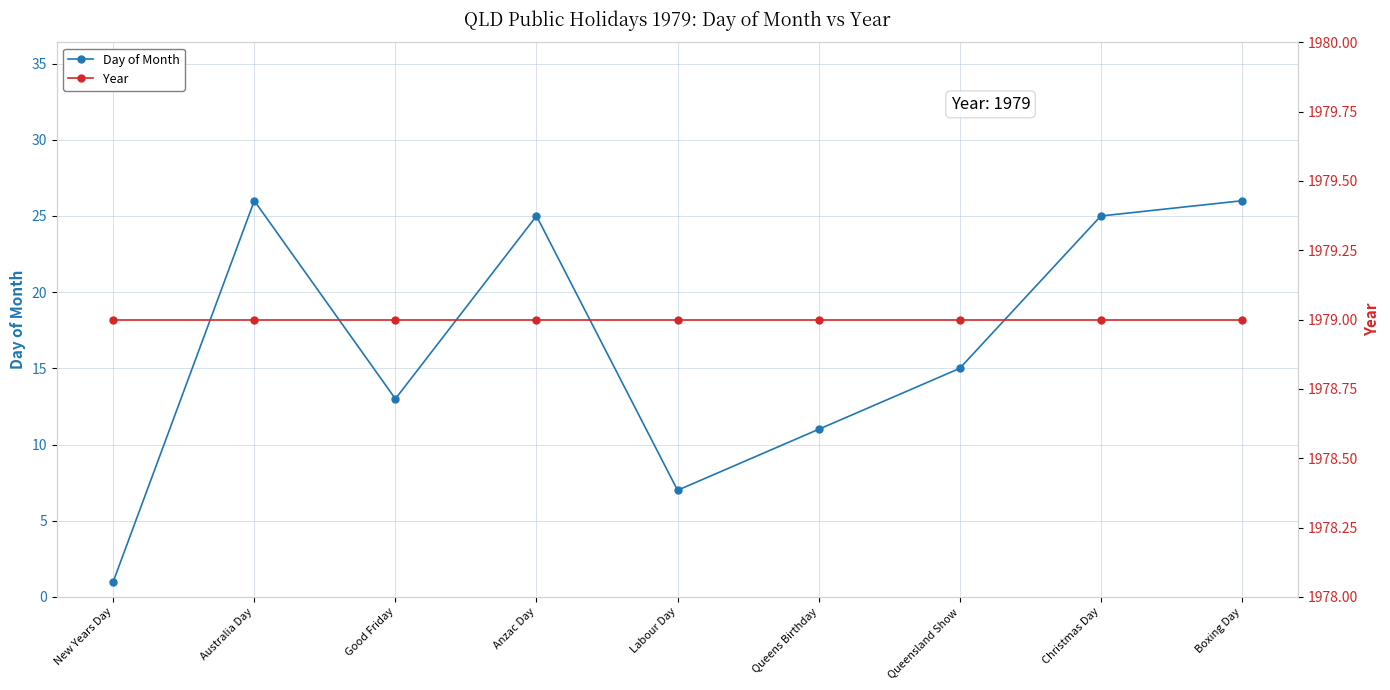

True or false: Day of Month and Year cross at least once.

False